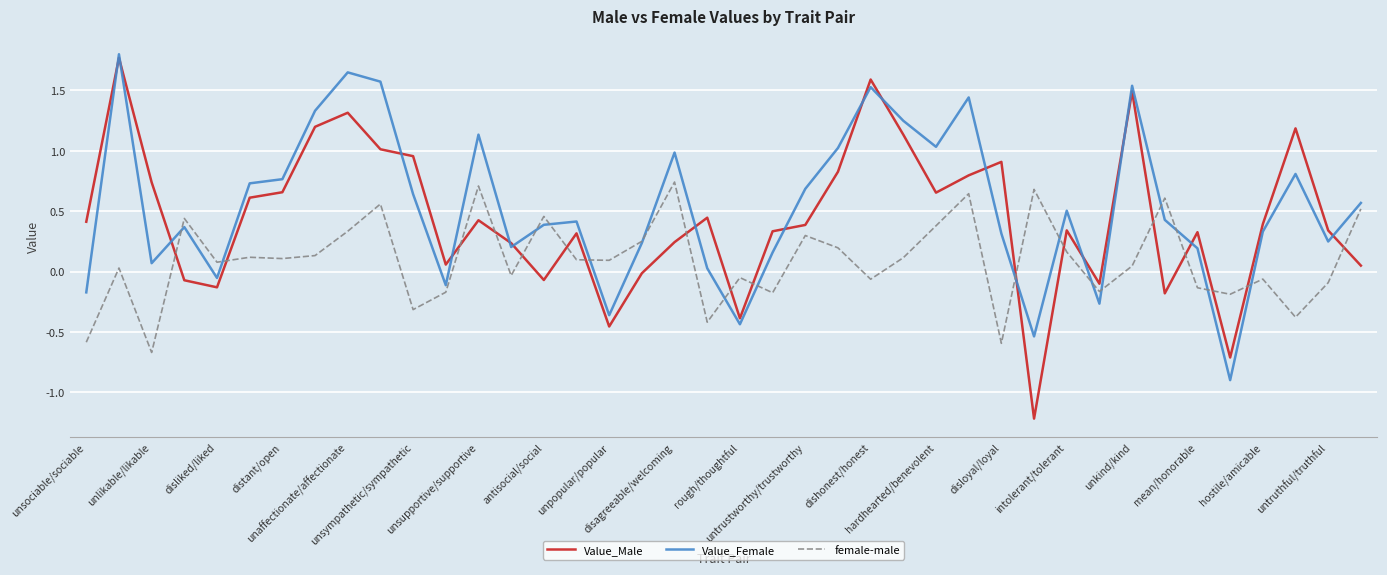

What is the minimum value for female-male?

-0.7